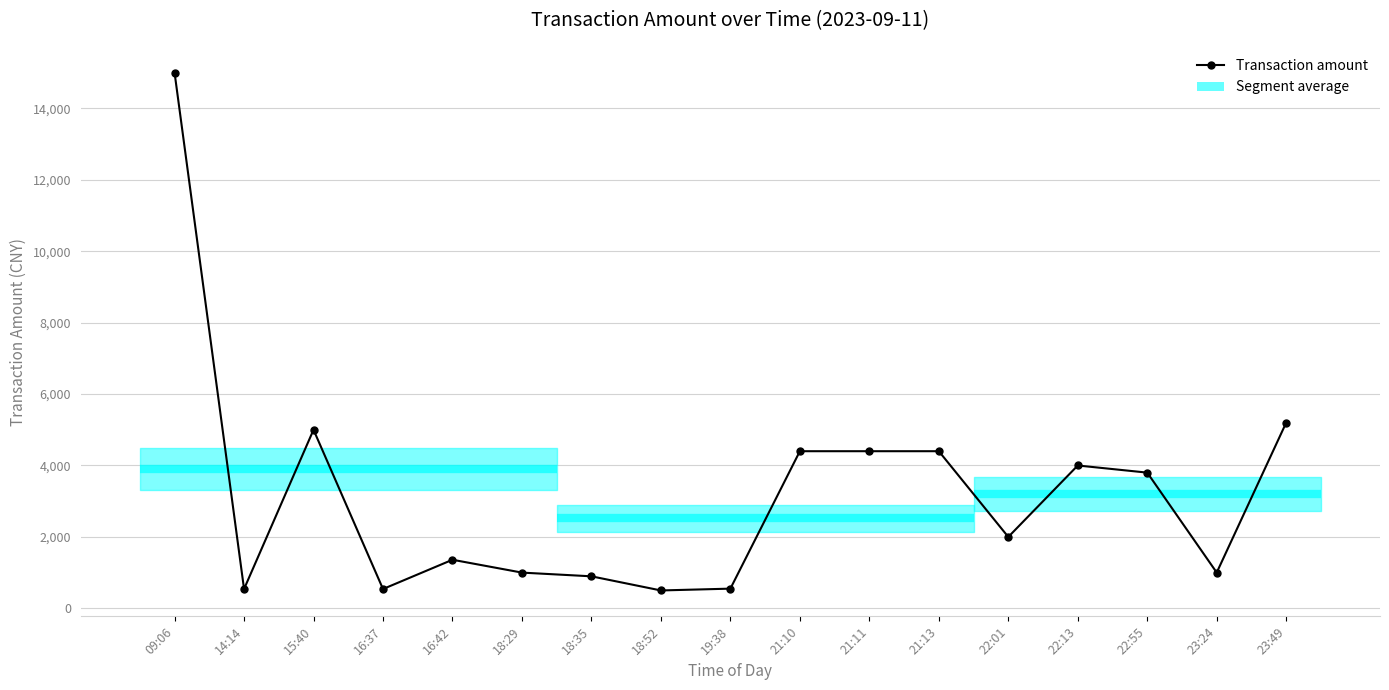

What is the difference between the maximum and minimum values?

14500